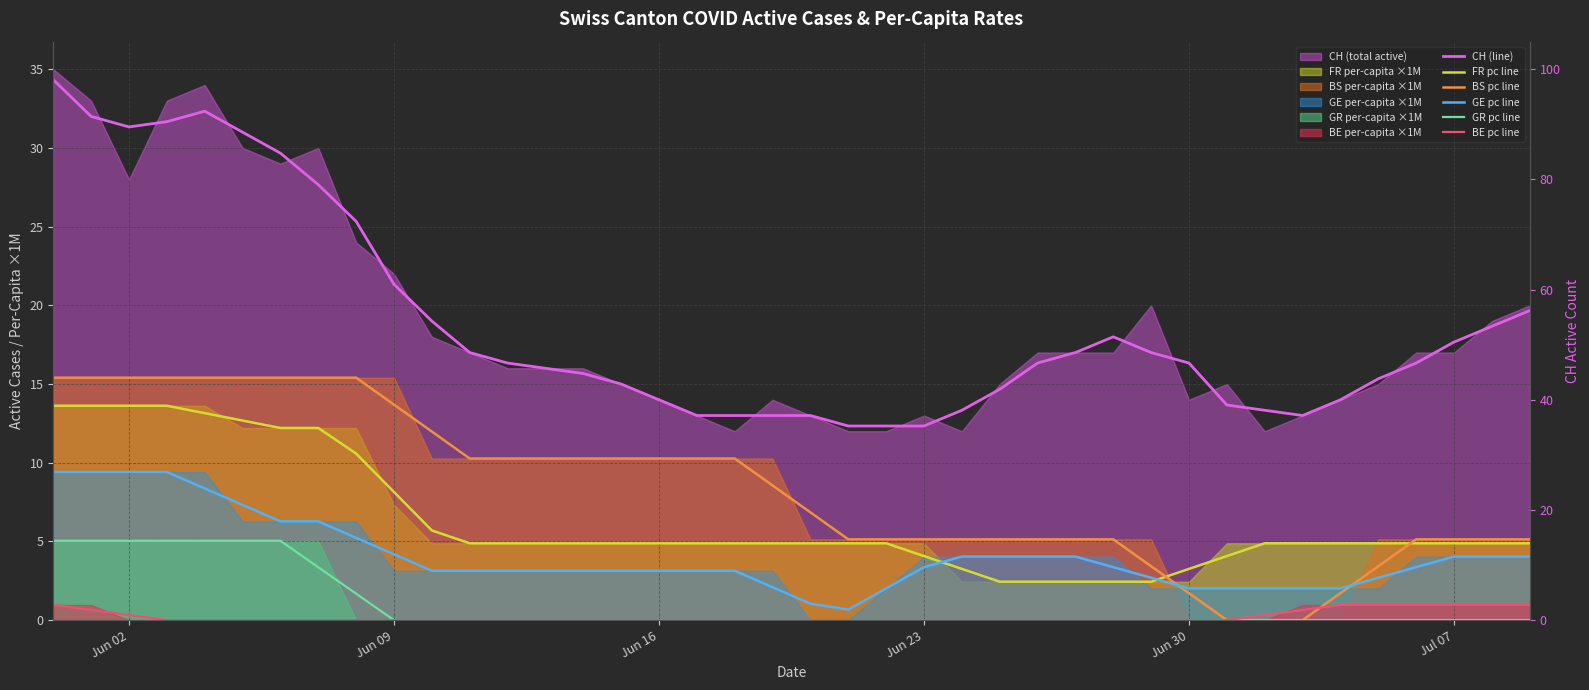

Which series has the largest total across all categories?

CH (line)